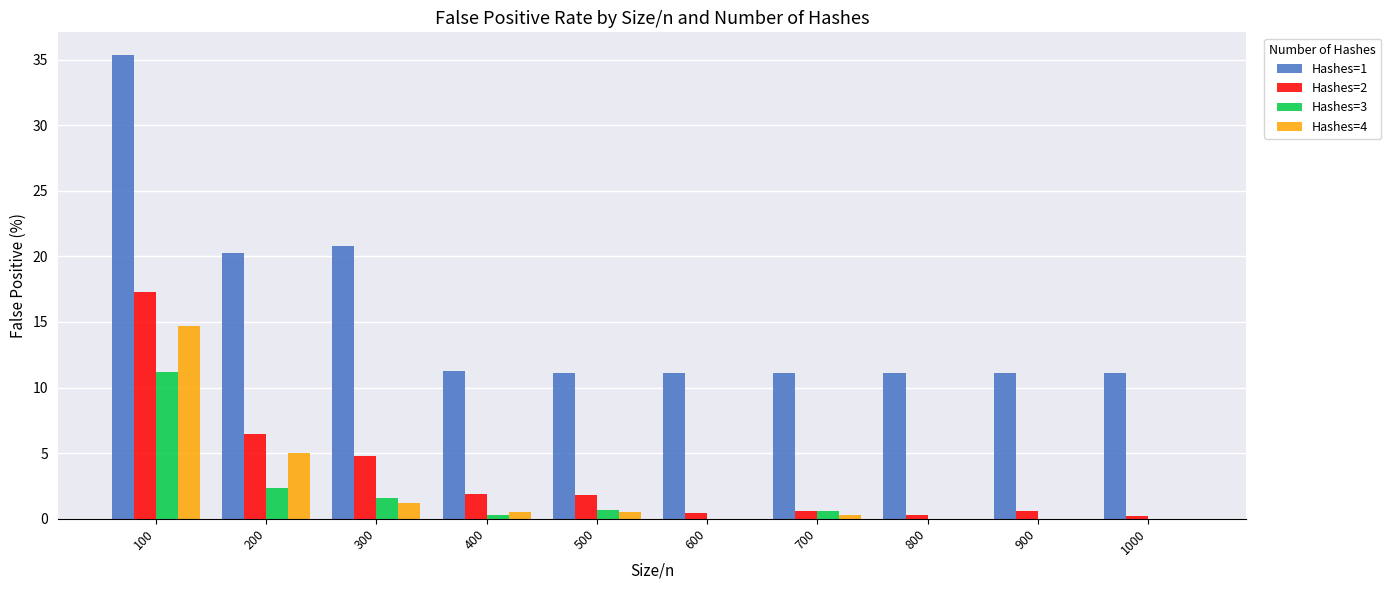

Is it true that Hashes=2 equals 11.5 at 100?

False